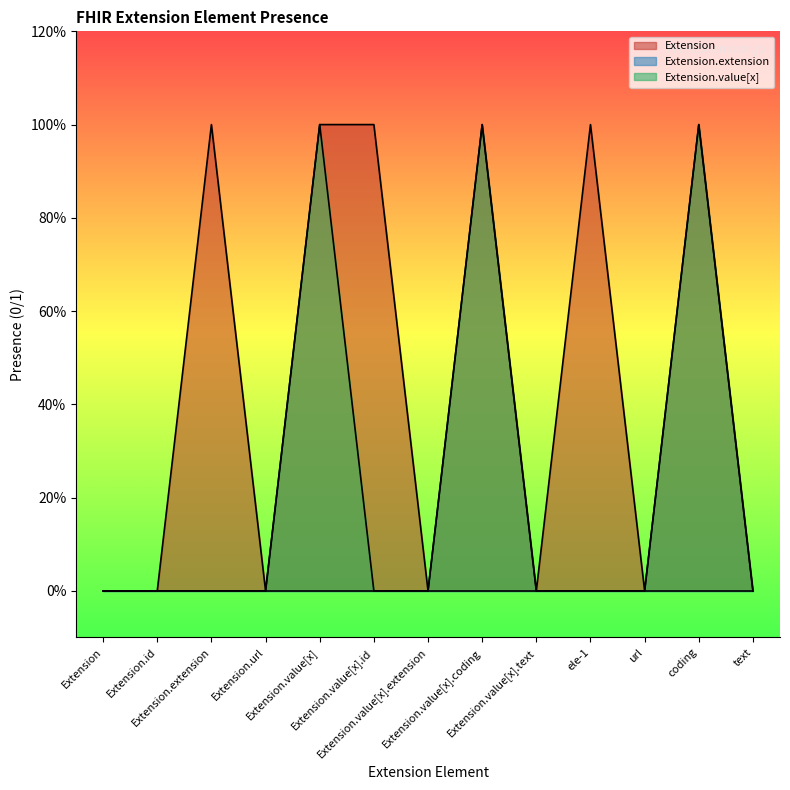

Which label corresponds to the largest value in the chart?

Extension.extension